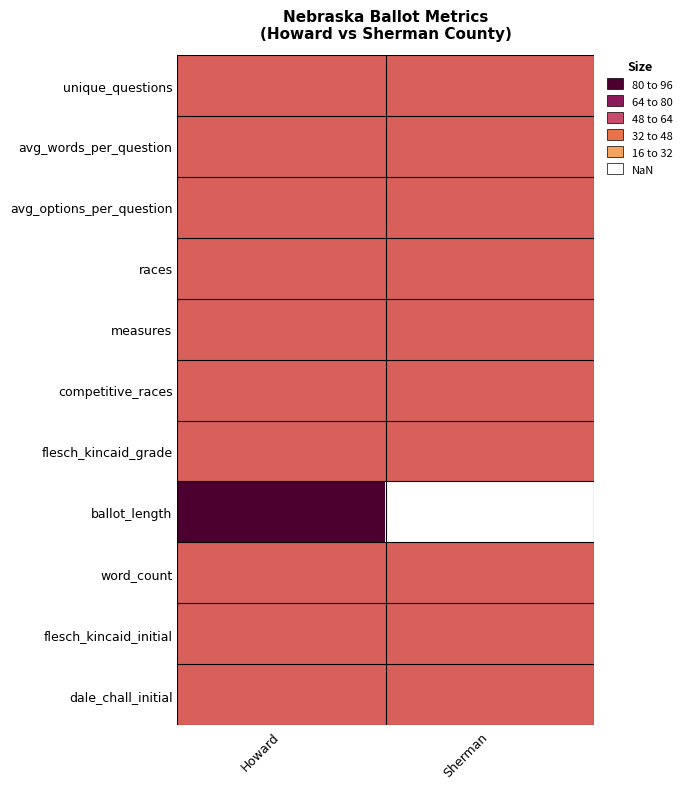

Reading left to right, list all the values displayed in this chart.

unique_questions: Howard=0.5	Sherman=0.5
avg_words_per_question: Howard=0.5	Sherman=0.5
avg_options_per_question: Howard=0.5	Sherman=0.5
races: Howard=0.5	Sherman=0.5
measures: Howard=0.5	Sherman=0.5
competitive_races: Howard=0.5	Sherman=0.5
flesch_kincaid_grade: Howard=0.5	Sherman=0.5
ballot_length: Howard=0.0	Sherman=1.0
word_count: Howard=0.5	Sherman=0.5
flesch_kincaid_initial: Howard=0.5	Sherman=0.5
dale_chall_initial: Howard=0.5	Sherman=0.5